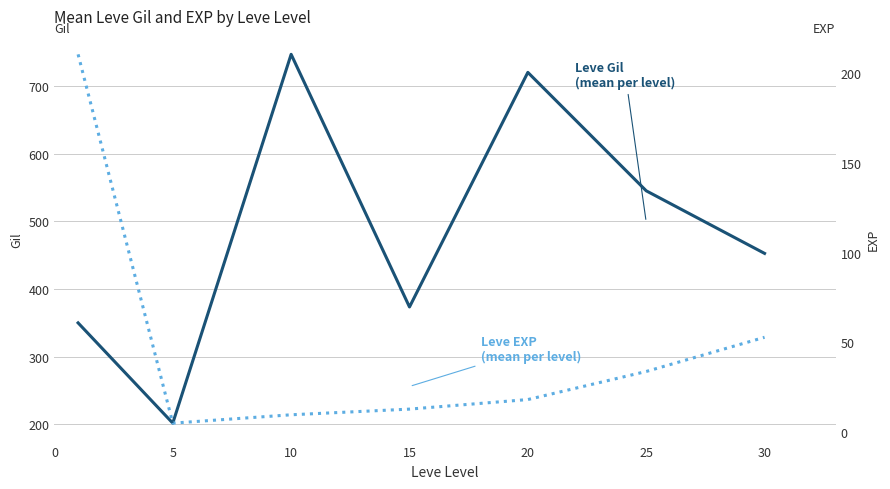

Reading left to right, extract all data points from this chart.

Leve Gil (mean): 349.8	201.7	746.7	373.3	720.0	545.0	452.5
Leve EXP (mean): 210.7	4.8	9.5	12.7	18.0	33.7	52.8